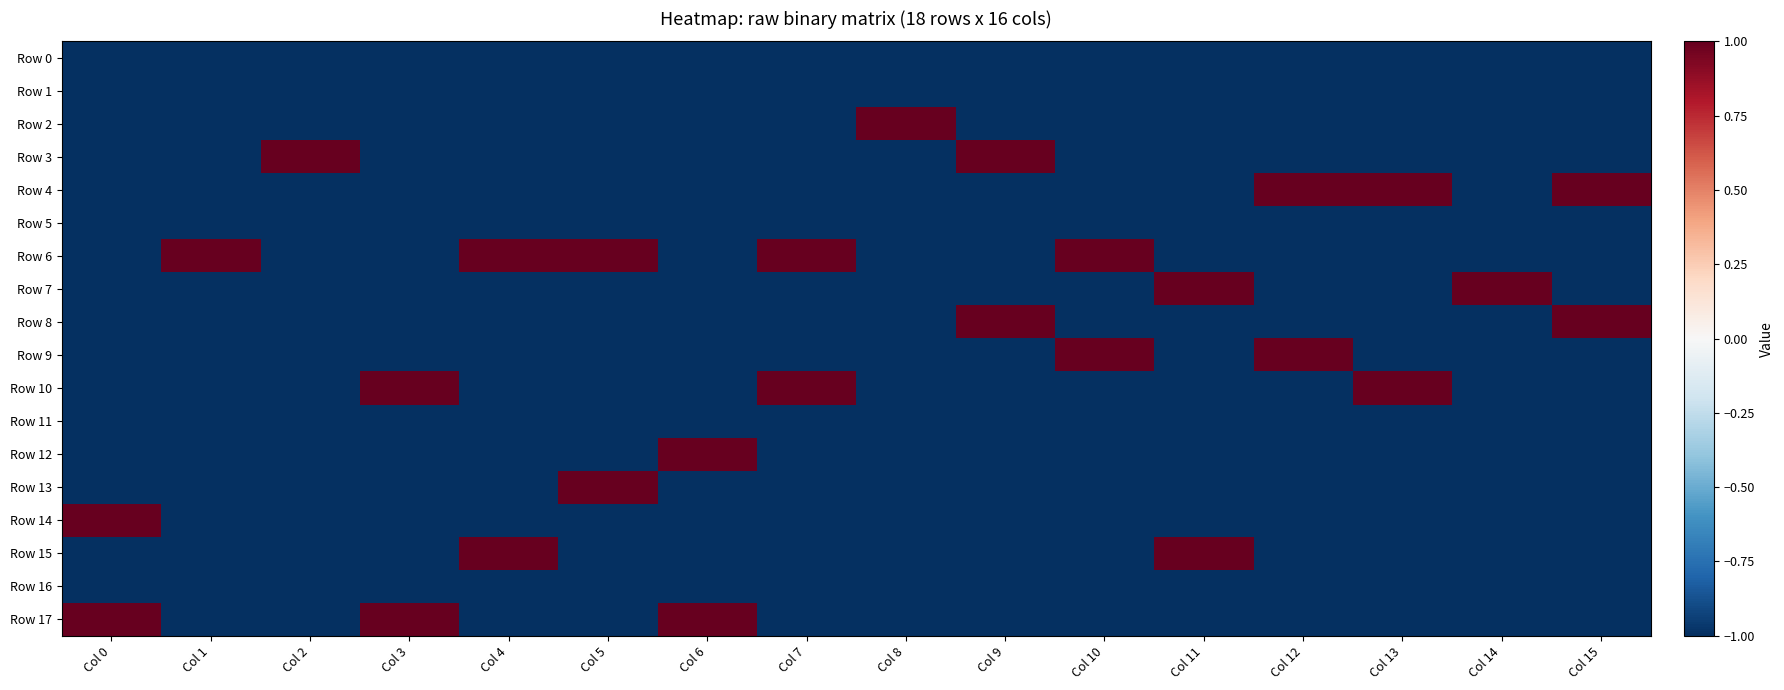

How many data points does each series have?

16